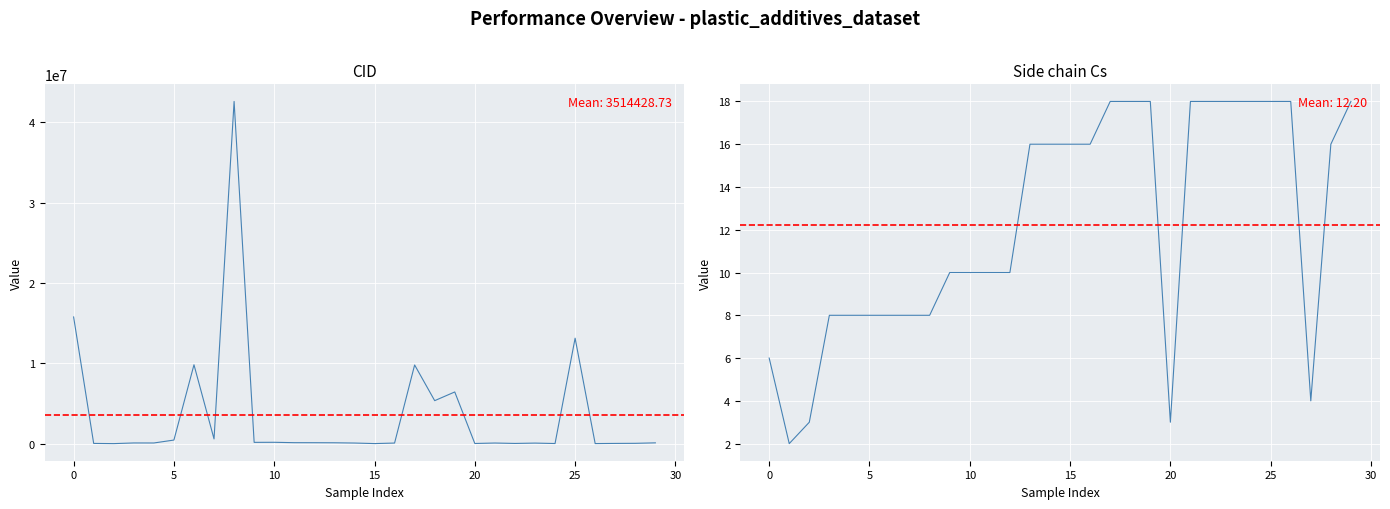

Does the chart display data point markers on the line(s)?

No